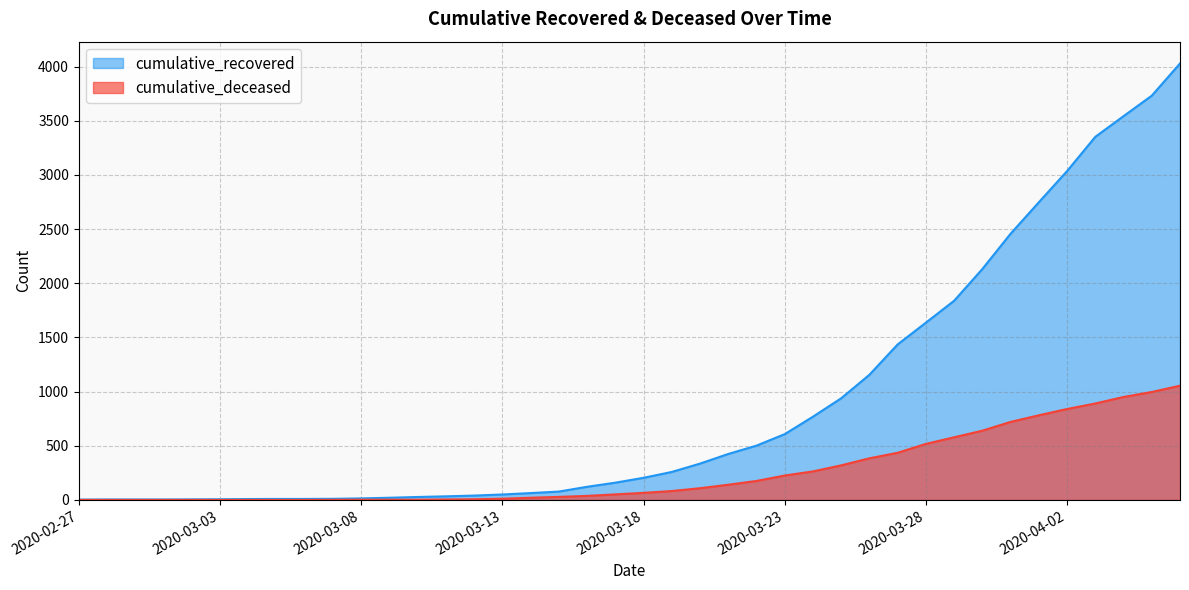

True or false: cumulative_deceased has more than 0 points higher than both neighbors.

False